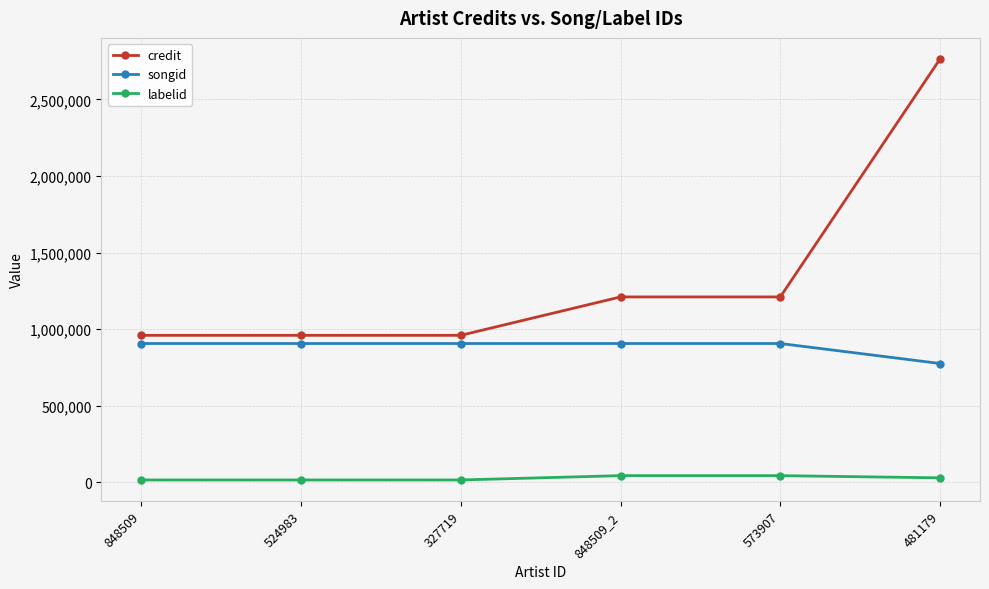

Does the chart display data point markers on the line(s)?

Yes